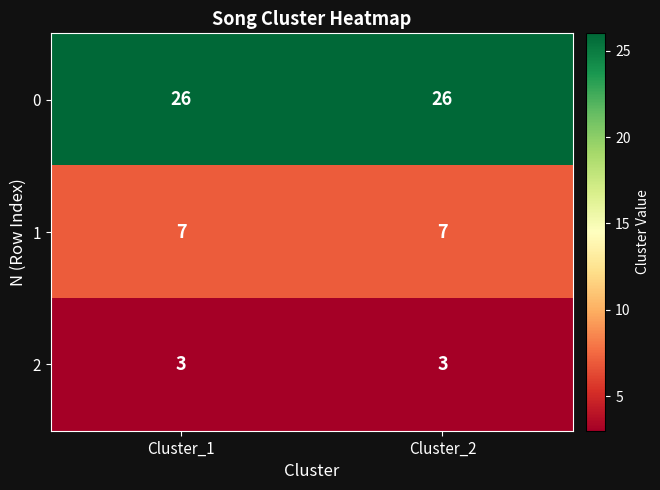

Is the value of 1 at Cluster_2 greater than the value of 0 at Cluster_2?

No